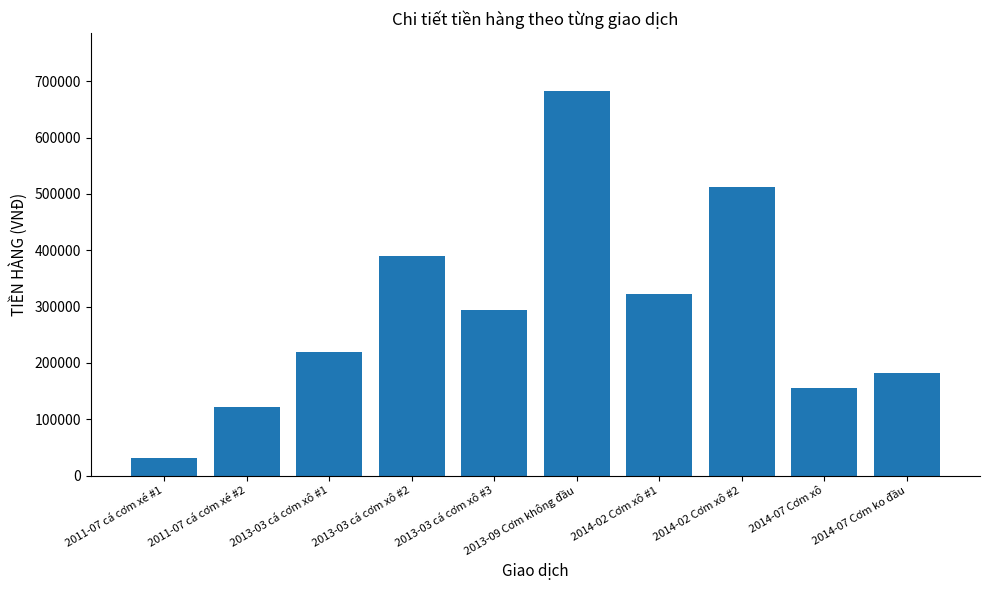

Rank the categories by value from lowest to highest.

2011-07 cá cơm xé #1, 2011-07 cá cơm xé #2, 2014-07 Cơm xô, 2014-07 Cơm ko đầu, 2013-03 cá cơm xô #1, 2013-03 cá cơm xô #3, 2014-02 Cơm xô #1, 2013-03 cá cơm xô #2, 2014-02 Cơm xô #2, 2013-09 Cơm không đầu